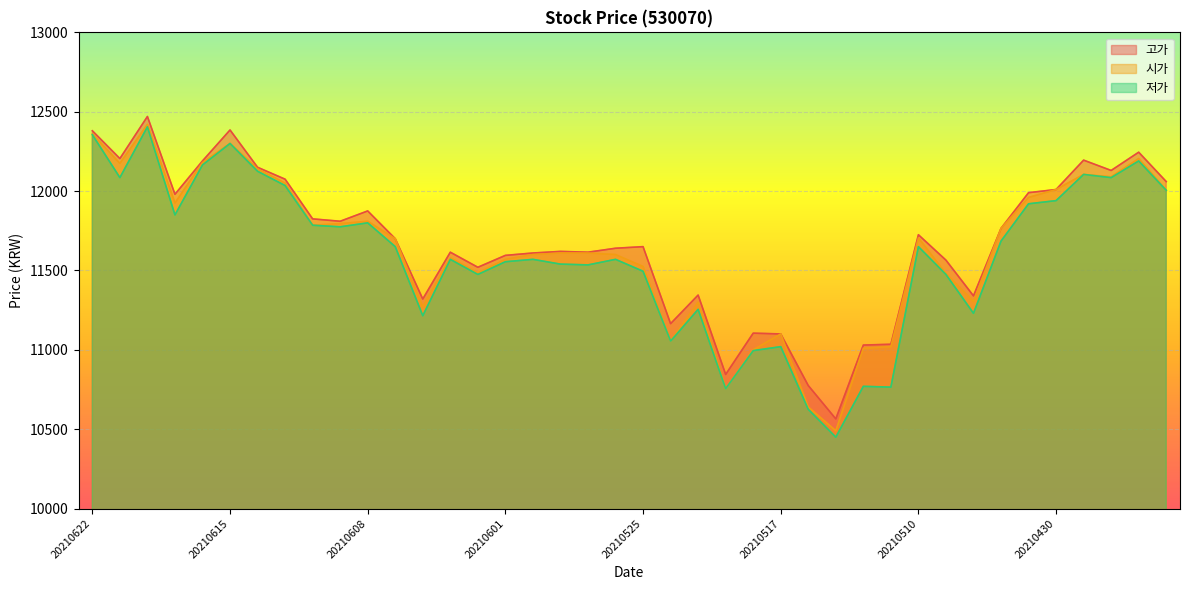

Which category has the highest value across all series?

20210618